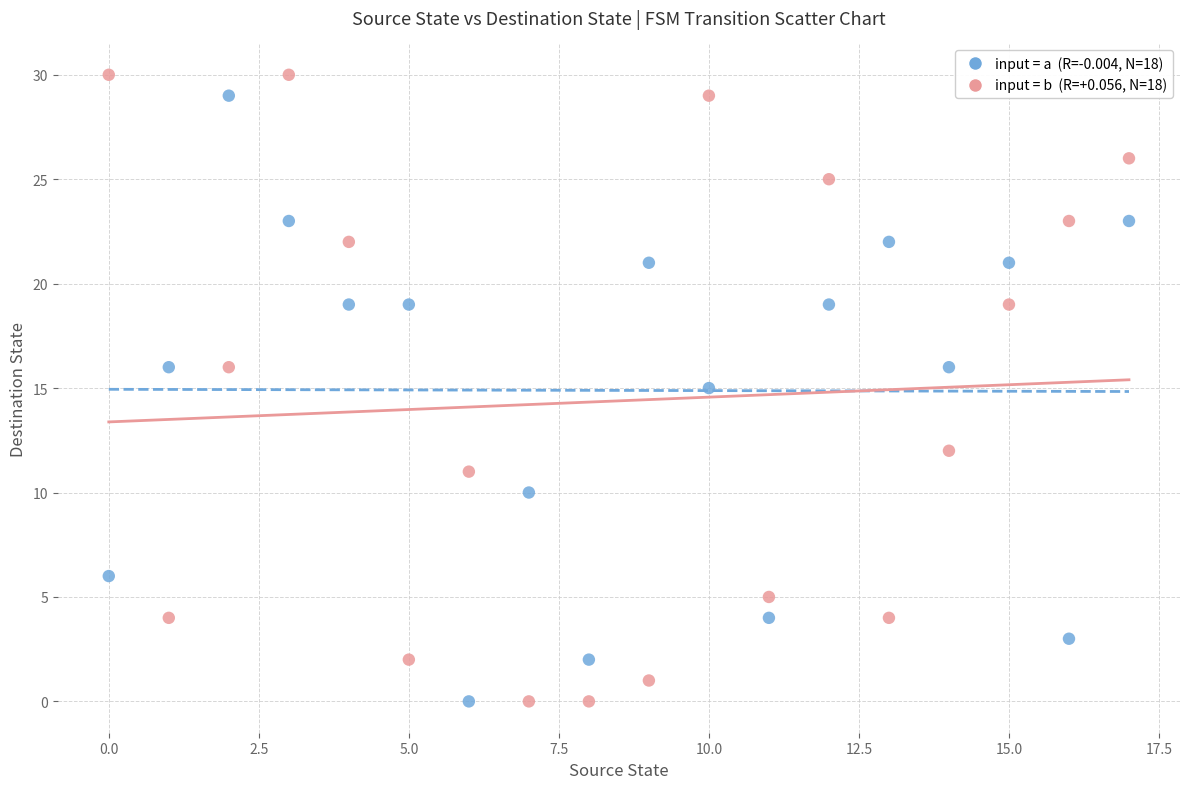

Across all data points, what is the range of Y values (max minus min)?

30